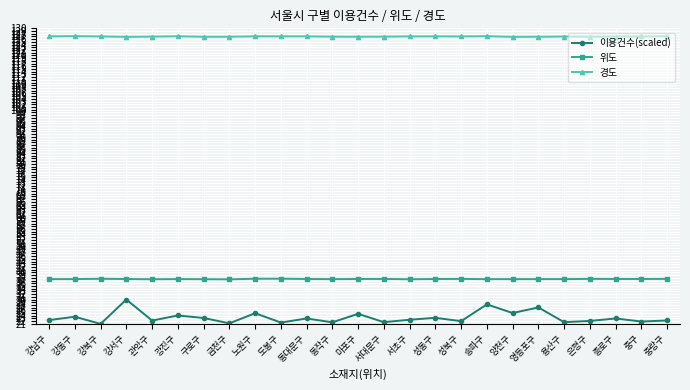

What value does the 경도 series have at 구로구?

126.9